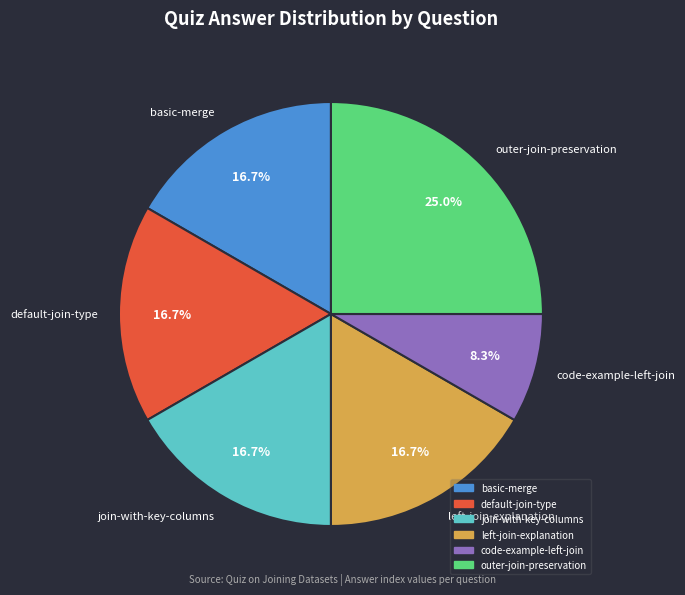

Which category has the smallest portion of the pie?

code-example-left-join